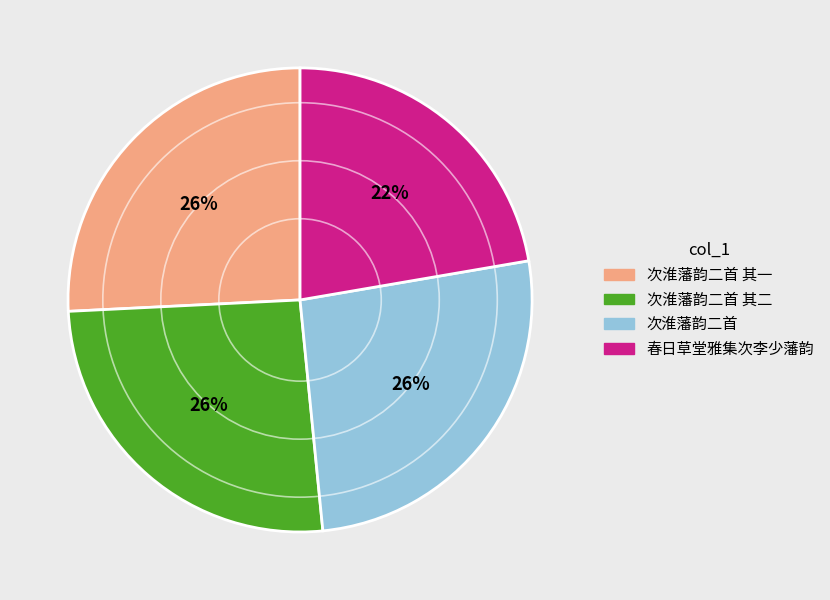

To the nearest percent, what is the average slice percentage?

25%